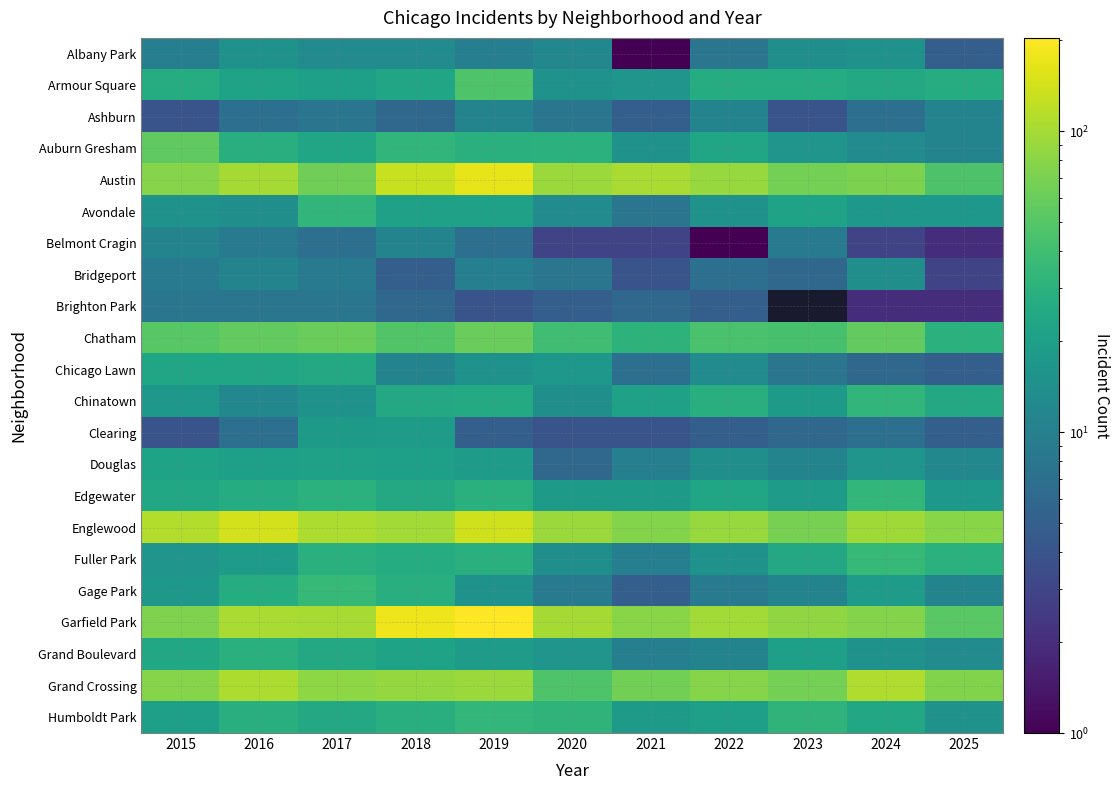

How many data points in Albany Park are above 12?

5